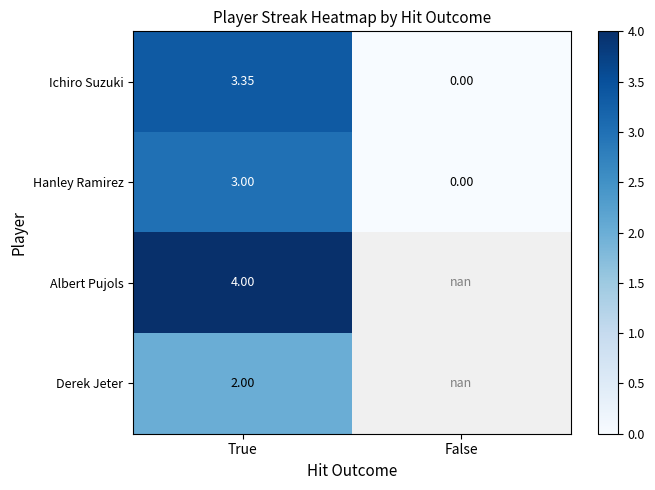

What is the average value of the Hanley Ramirez series?

1.5